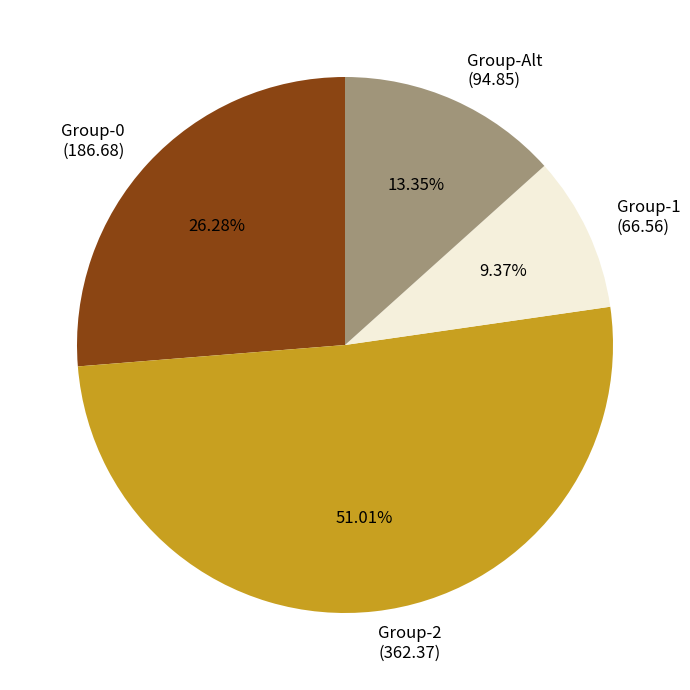

Combined, do Group-0 (186.68) and Group-Alt (94.85) account for over 50%?

No